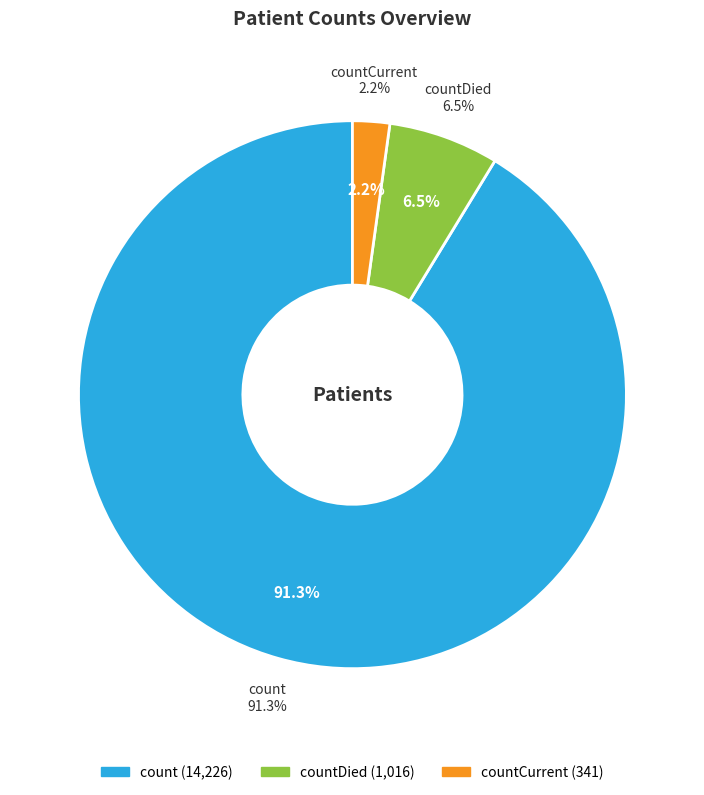

Which slice represents more than half of the pie?

count